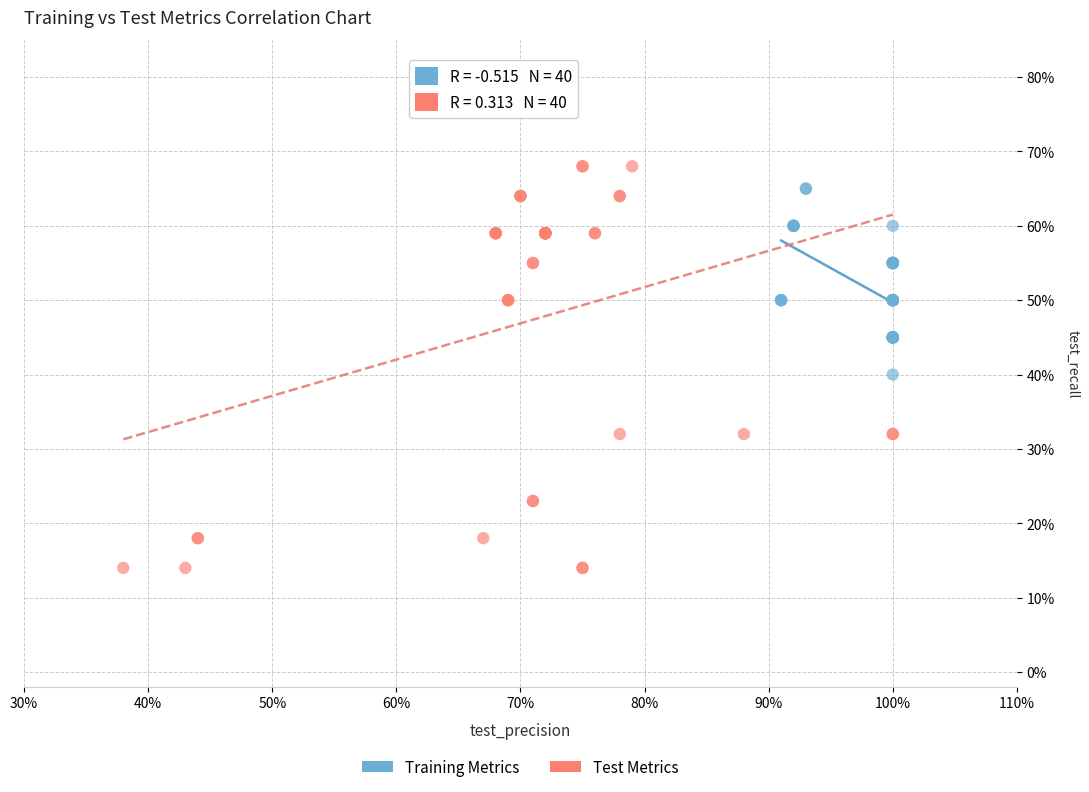

Which series reaches the minimum Y coordinate?

Test Metrics